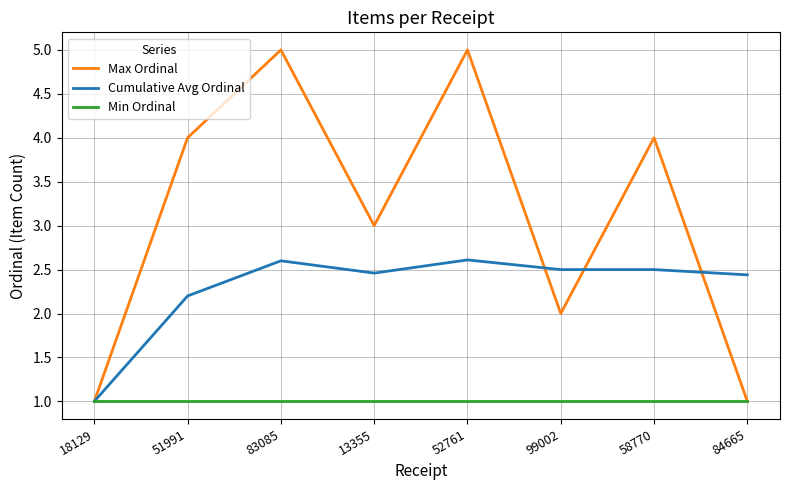

What is the sum of all Max Ordinal values?

25.0